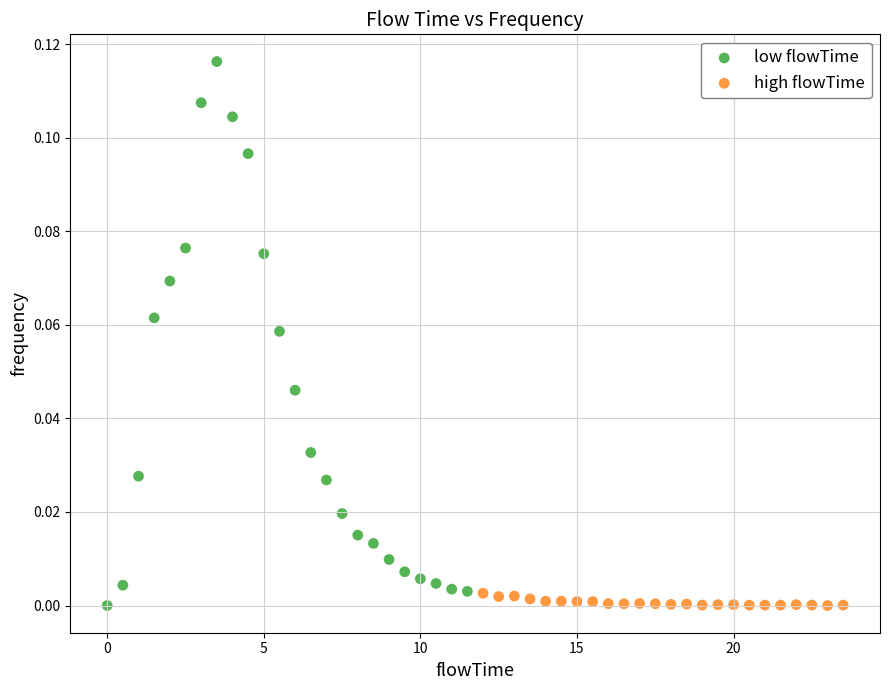

Which series has the widest spread of Y values?

low flowTime